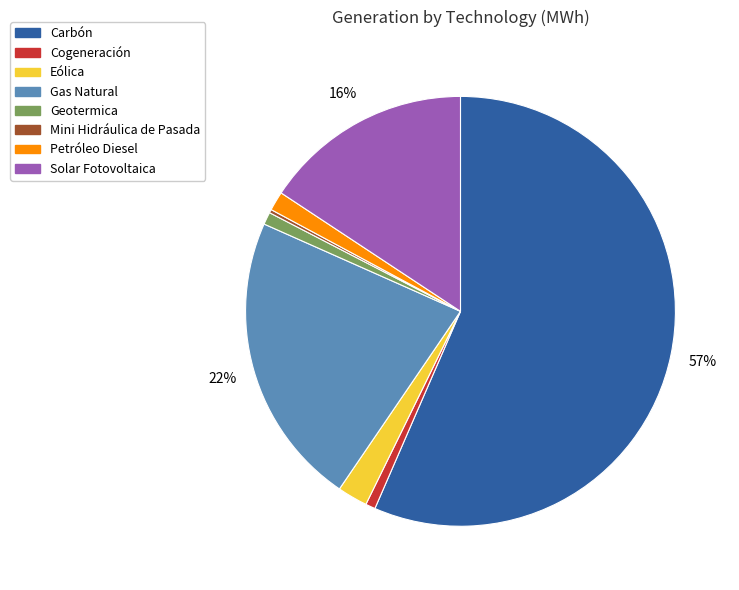

Which category has the biggest portion of the pie?

Carbón